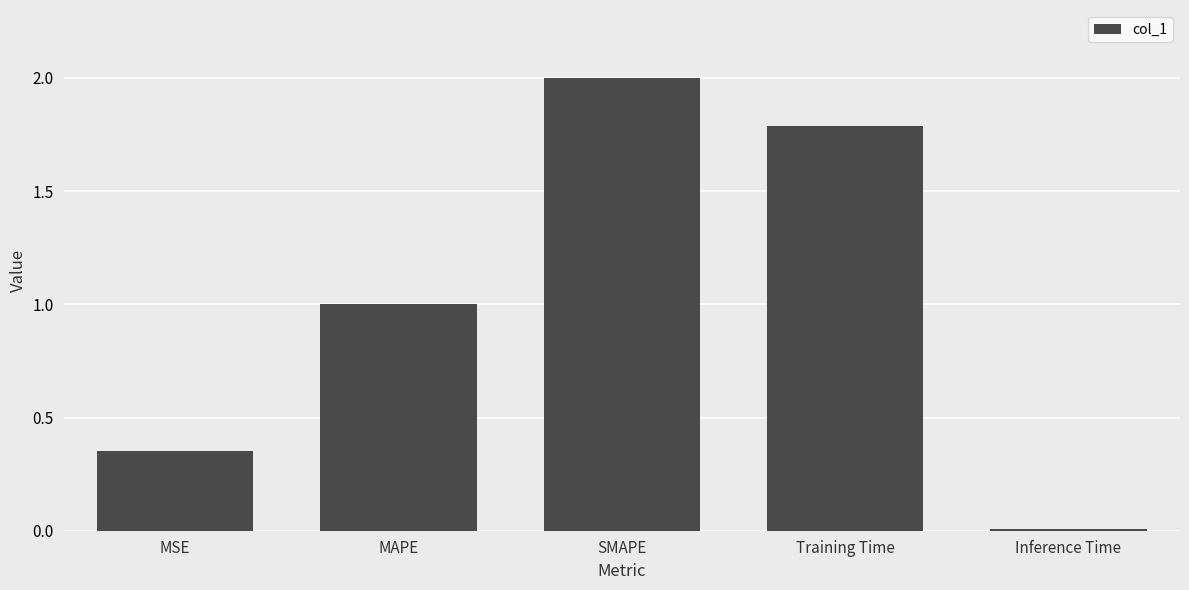

What is the difference between the maximum and second lowest values?

1.6